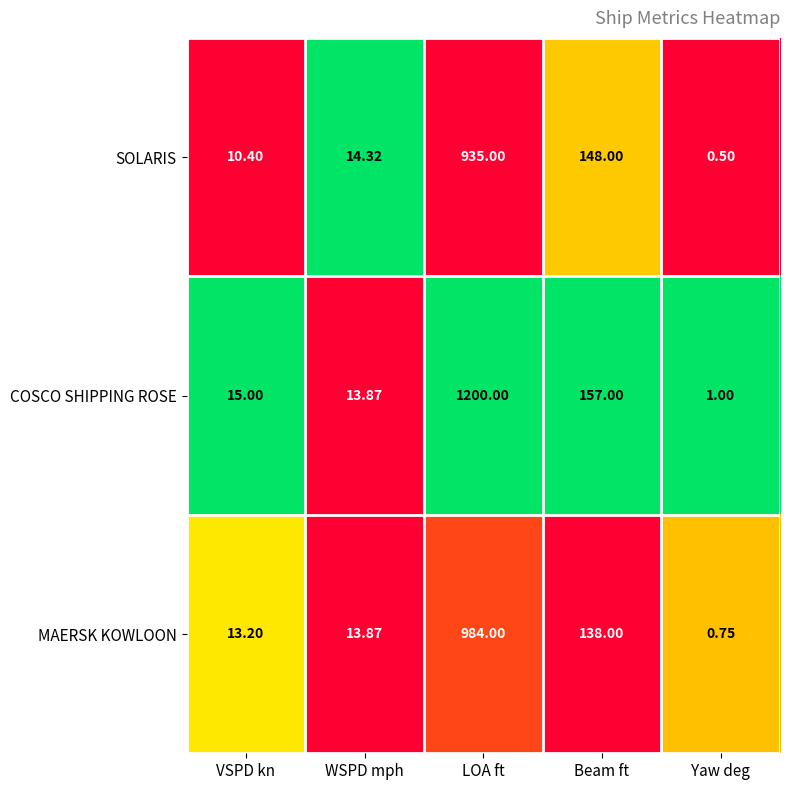

At which category is the sum across all series the highest?

LOA ft